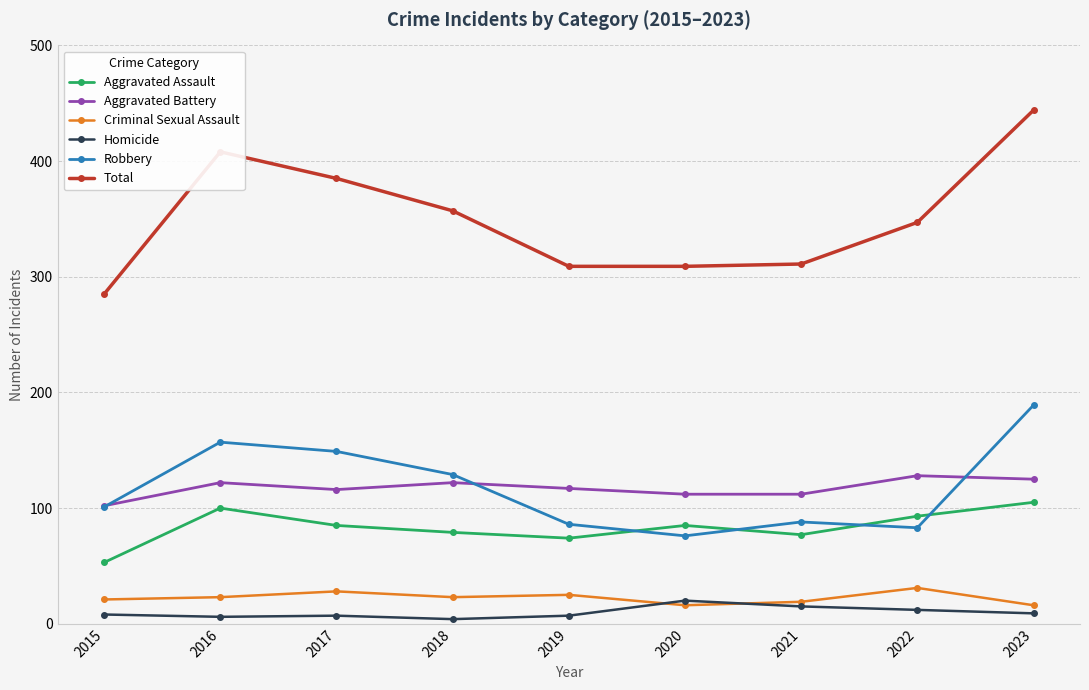

Which series has the widest spread of values?

Total